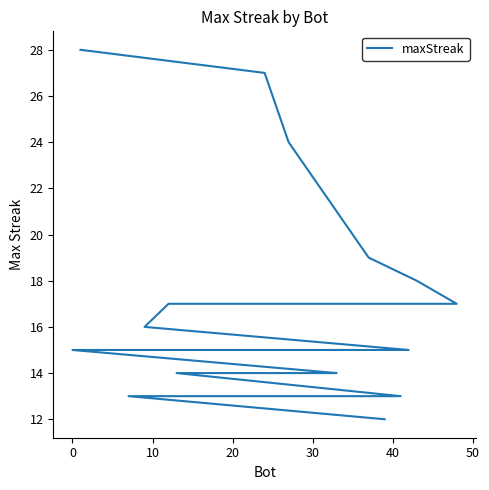

Does the chart have visible grid lines?

No